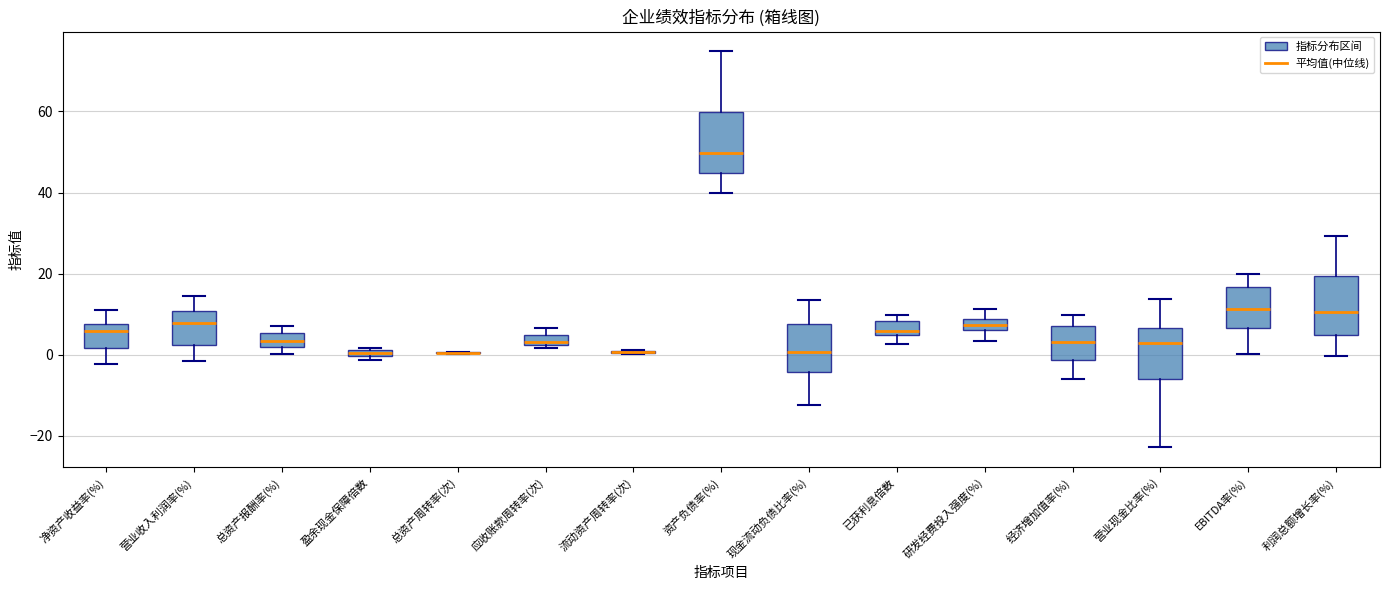

Where does the upper whisker of the box for 营业收入利润率(%) end on the y-axis? The values are not printed on the chart, so give them approximately, as read against the axis.

14